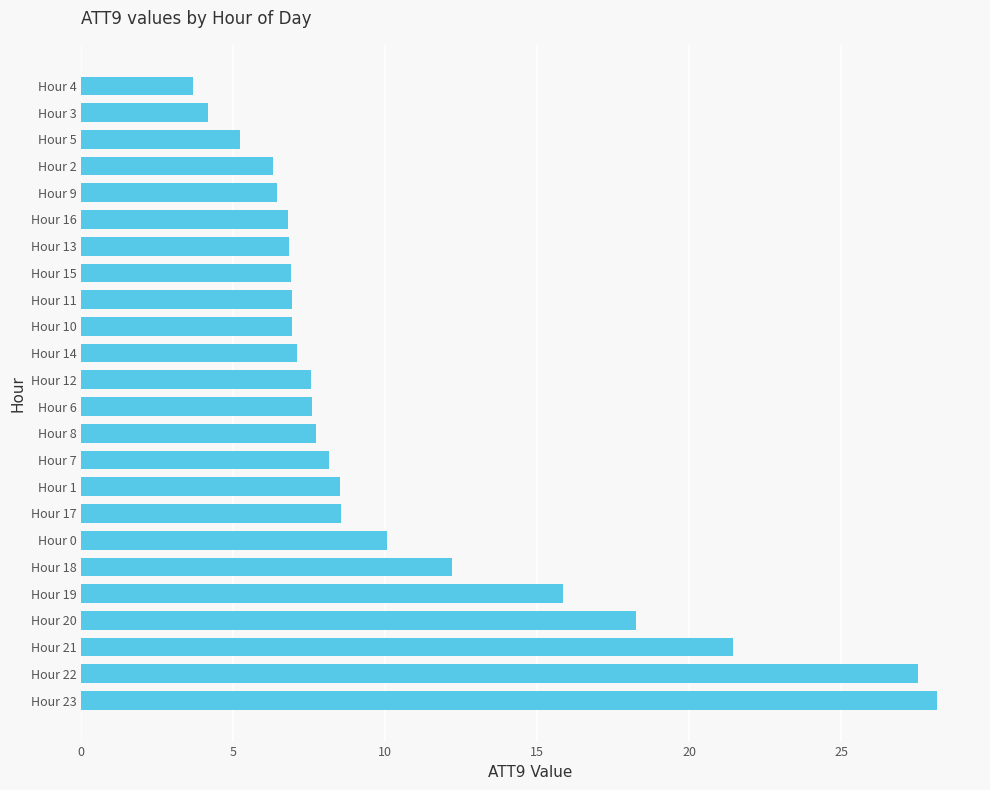

Between Hour 0 and Hour 16, which is larger?

Hour 0